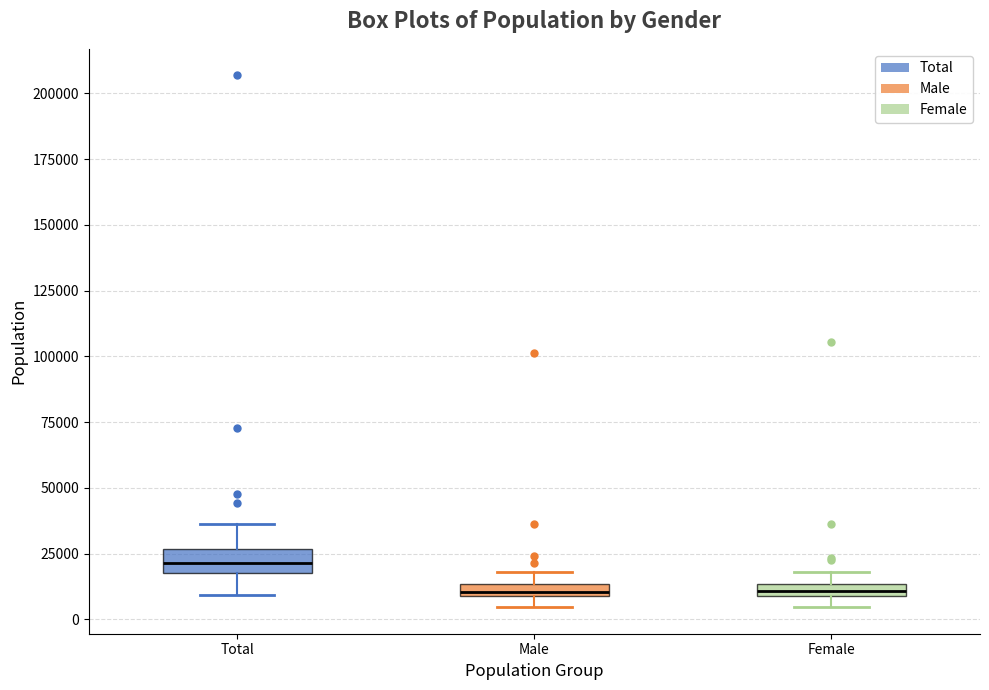

Where is the lower edge of the box for Female on the y-axis? The values are not printed on the chart, so give them approximately, as read against the axis.

10000